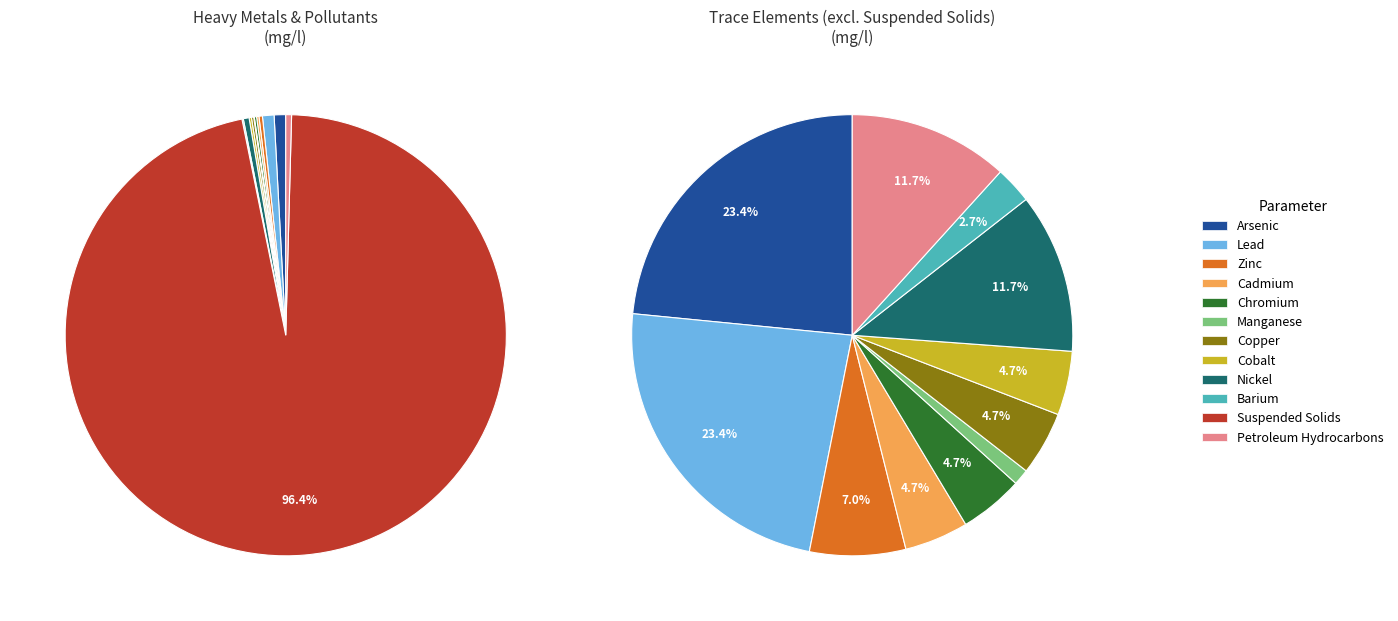

Count the number of slices in the pie.

12